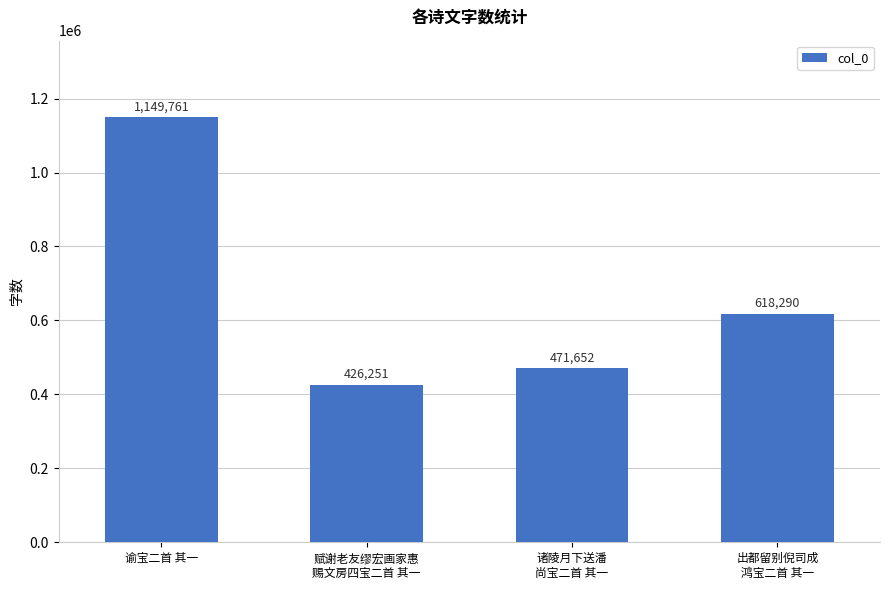

Count the number of data series in this chart.

1